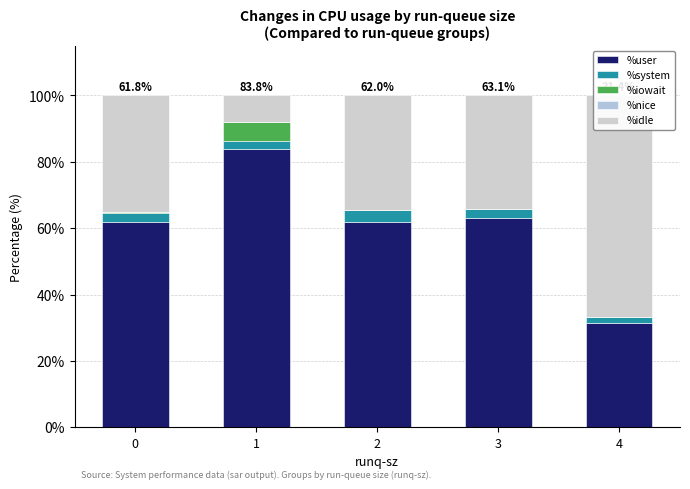

What is the value of the %iowait bar at the 3rd from the left?

0.1